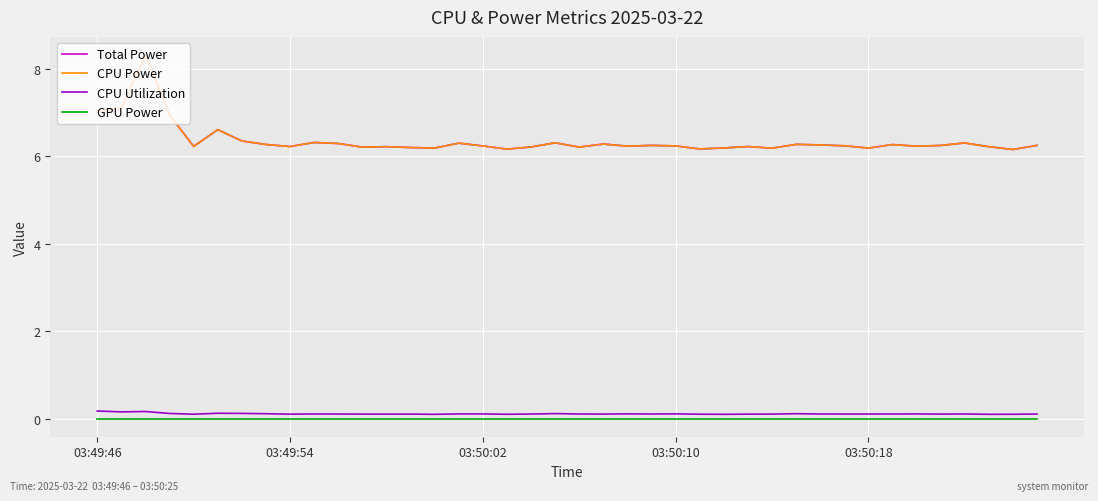

What is the difference between the maximum and minimum values in the CPU Utilization series?

0.1